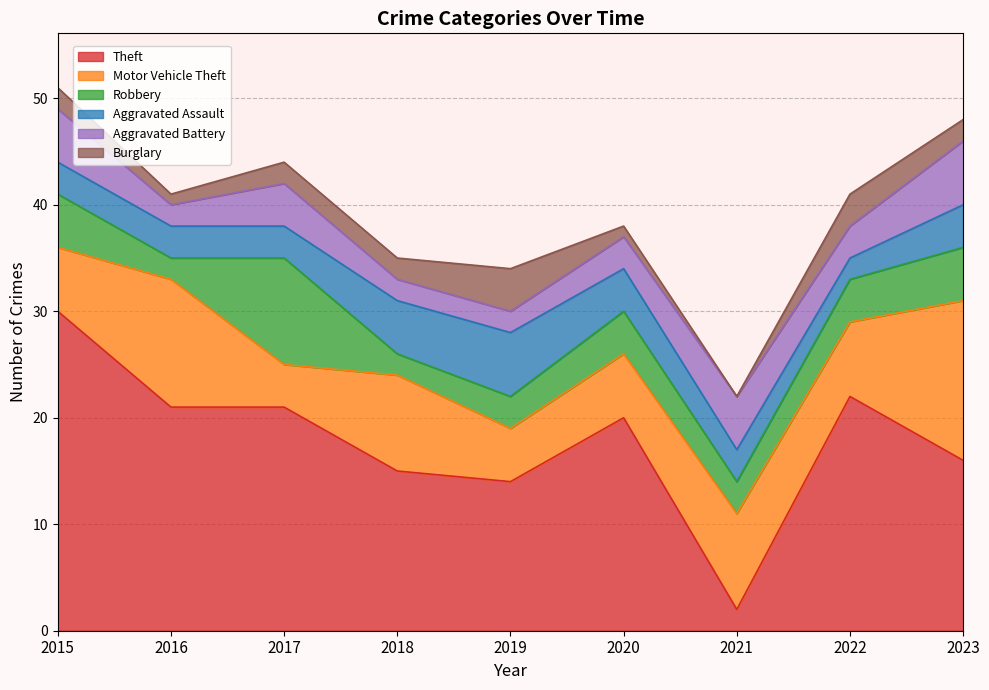

Count the Burglary values in the range 1 to 2.

6